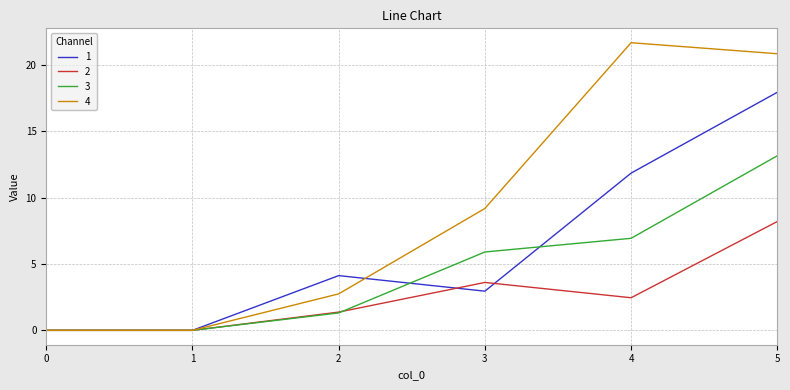

Which series has the largest range (max minus min)?

4